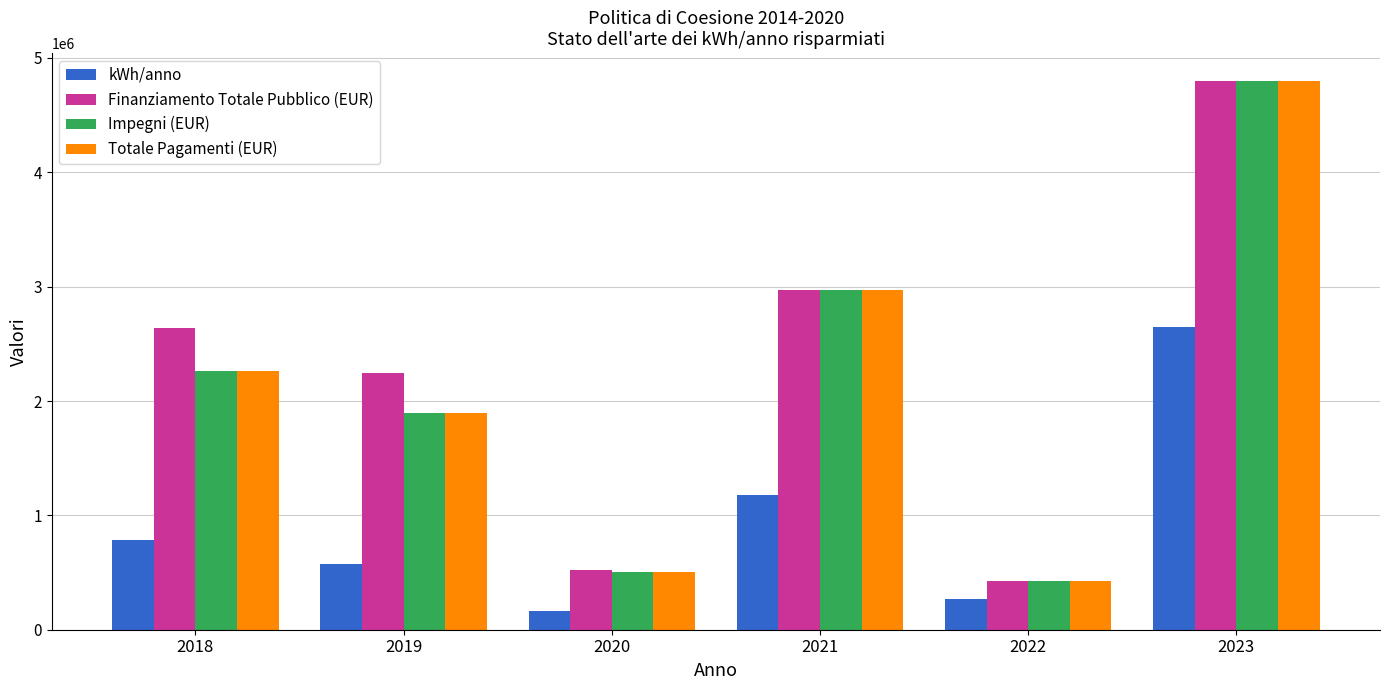

Which category has the lowest value in the Impegni (EUR) series?

2022